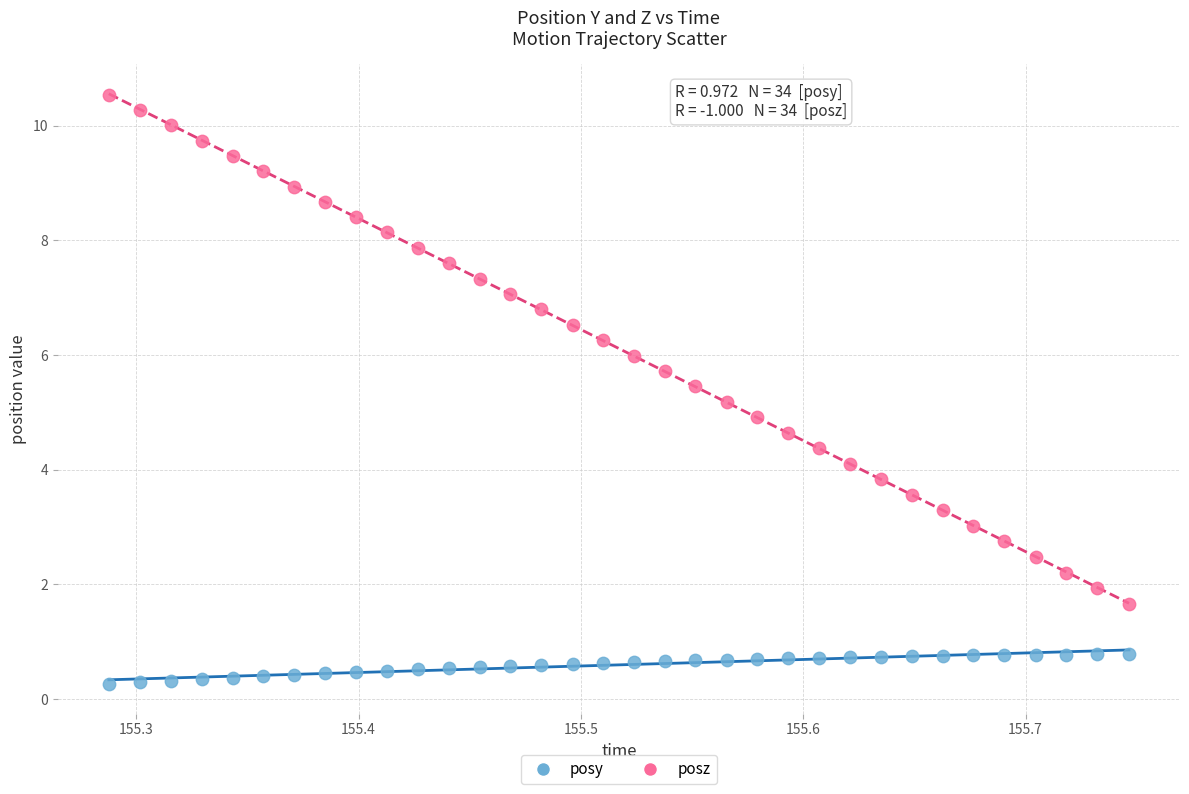

Which series reaches the minimum Y coordinate?

posy